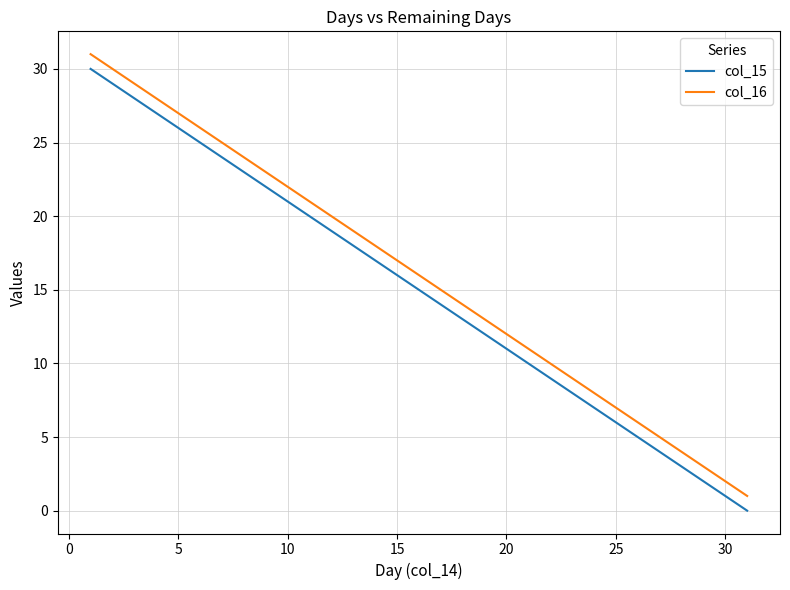

What is the sum of all col_15 values?

465